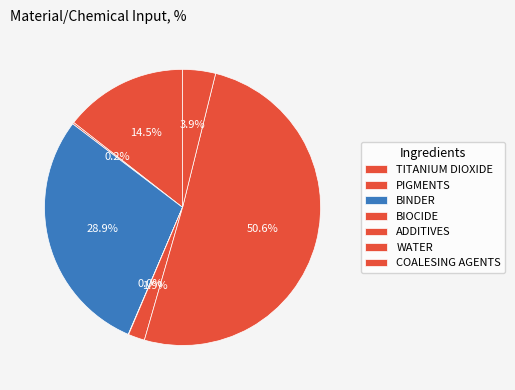

To the nearest percent, what is the combined percentage of WATER and PIGMENTS?

51%